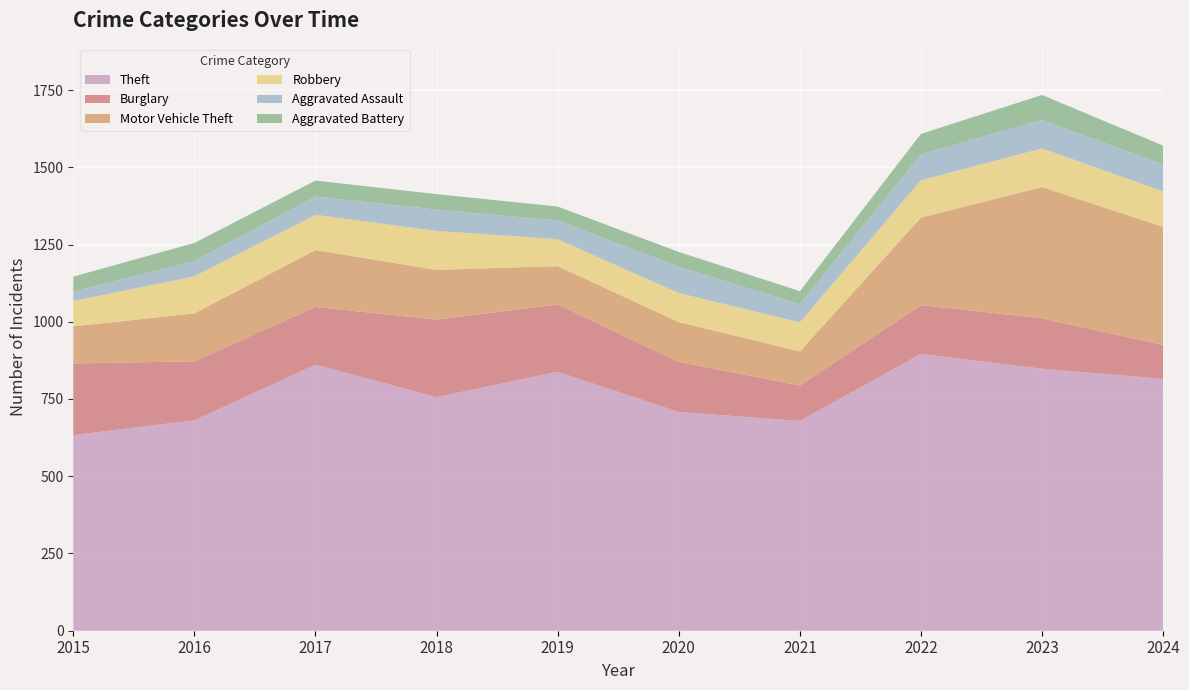

Reading right to left, list all the values displayed in this chart.

Theft: 2024=815	2023=848	2022=896	2021=679	2020=708	2019=838	2018=756	2017=861	2016=681	2015=633
Burglary: 2024=110	2023=163	2022=158	2021=115	2020=162	2019=218	2018=251	2017=187	2016=191	2015=232
Motor Vehicle Theft: 2024=382	2023=425	2022=283	2021=110	2020=129	2019=124	2018=161	2017=184	2016=155	2015=120
Robbery: 2024=115	2023=125	2022=121	2021=94	2020=94	2019=87	2018=126	2017=114	2016=120	2015=82
Aggravated Assault: 2024=87	2023=92	2022=84	2021=58	2020=85	2019=61	2018=69	2017=59	2016=49	2015=30
Aggravated Battery: 2024=61	2023=81	2022=66	2021=43	2020=48	2019=45	2018=50	2017=52	2016=59	2015=49